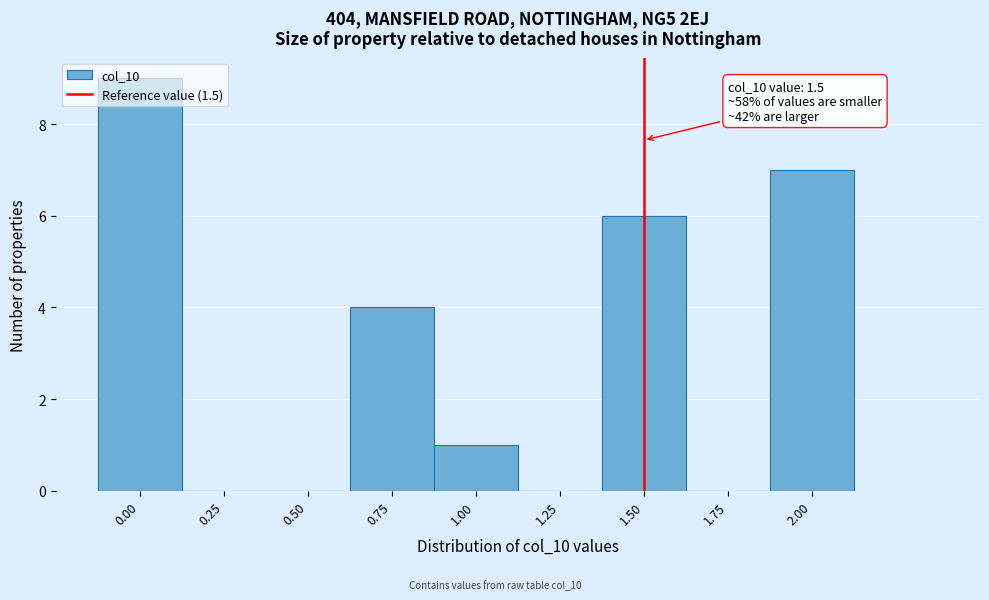

Which range on the x-axis has the tallest bar?

-0.125 to 0.125